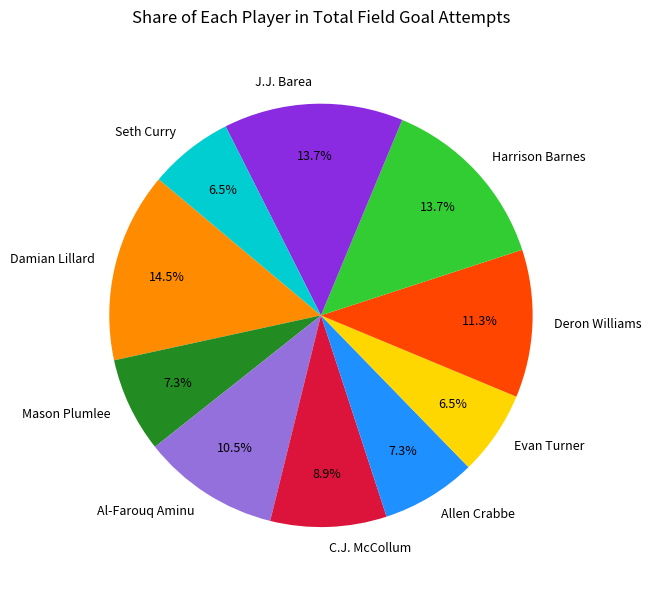

Is there any slice that represents more than half of the pie?

No